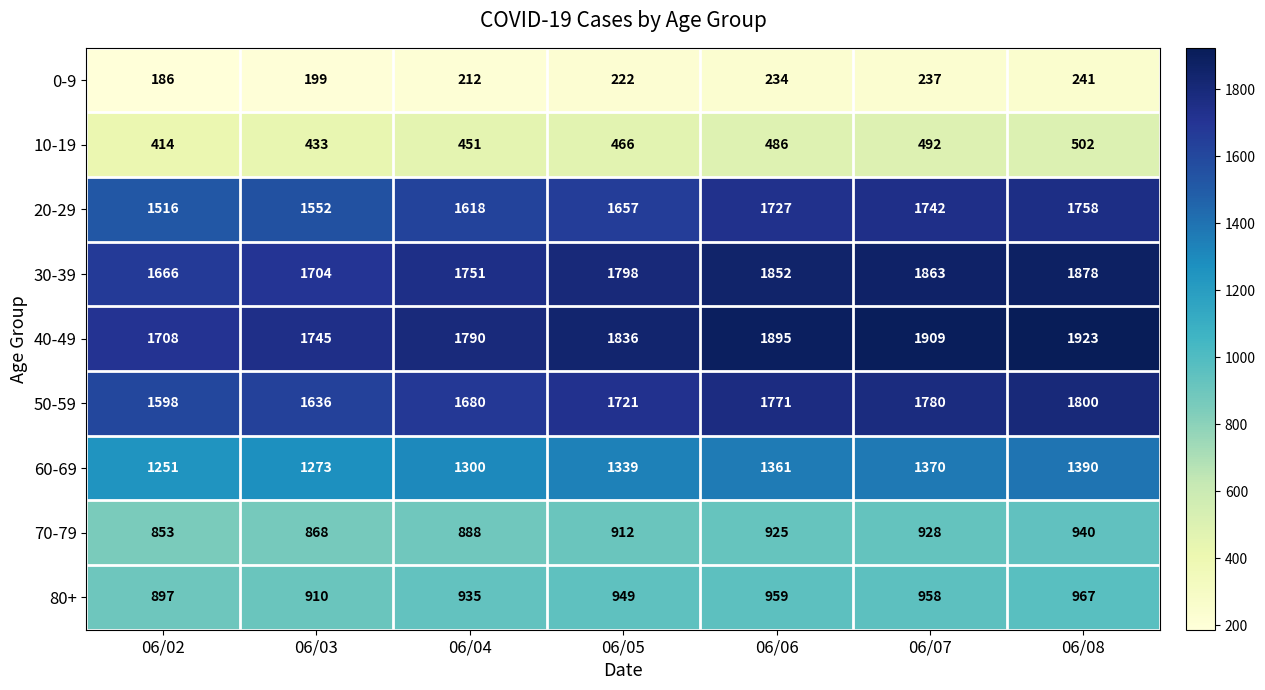

At 06/04, list the series in order from smallest to largest.

0-9, 10-19, 70-79, 80+, 60-69, 20-29, 50-59, 30-39, 40-49